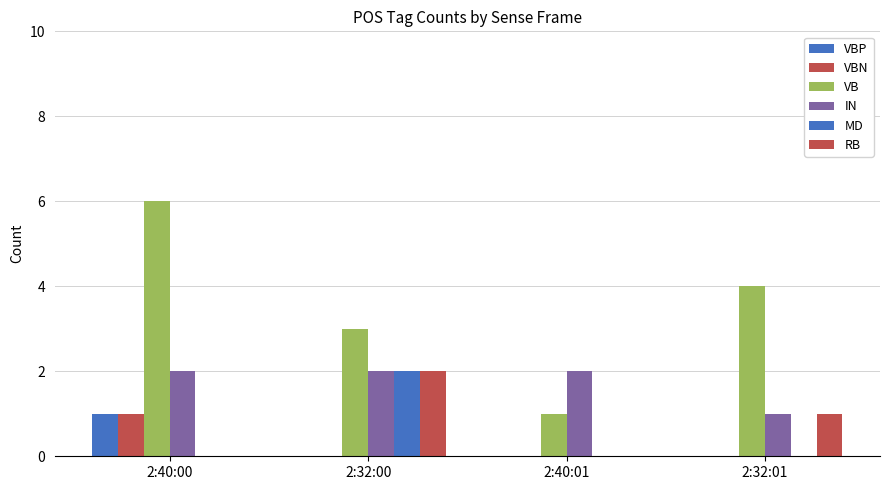

List the series in order of their peak value, highest first.

VB, IN, MD, RB, VBP, VBN